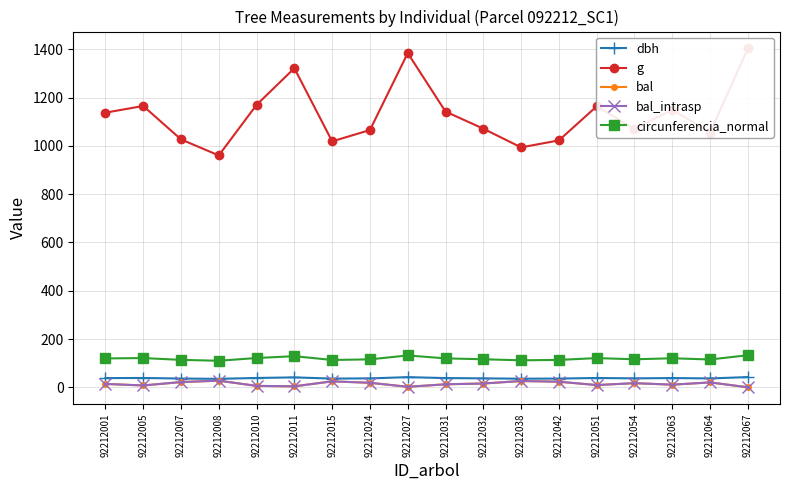

What is the value of the dbh point at the 6th from the left?

41.0